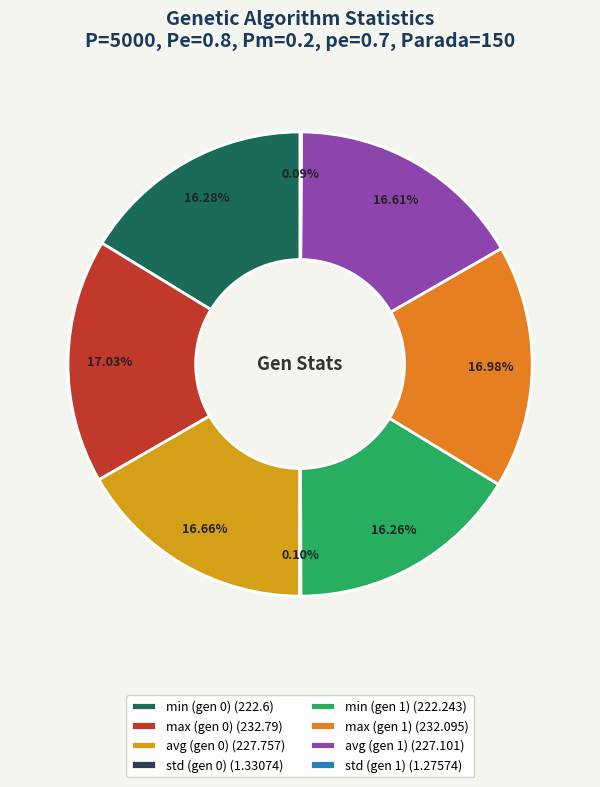

Does max (gen 1) (232.095) account for over 50% of the chart?

No